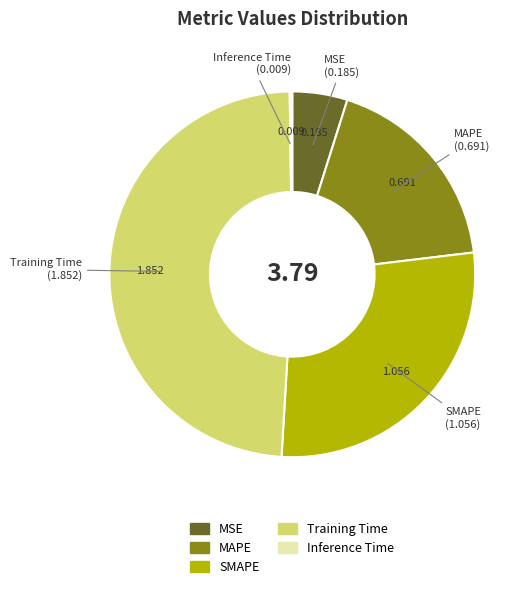

Is there any slice that represents more than half of the pie?

No